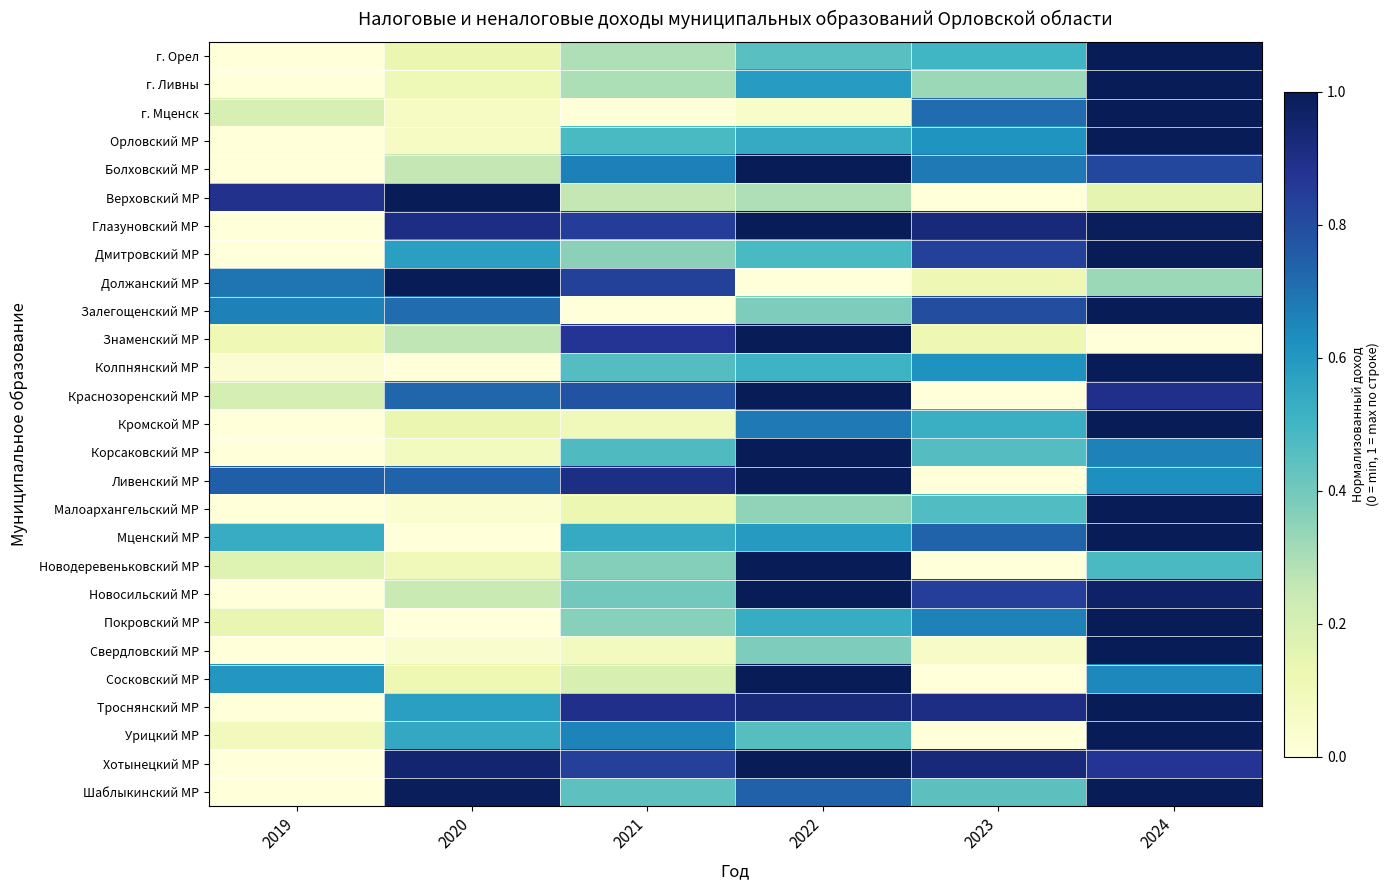

Which series has the largest total across all categories?

Глазуновский МР